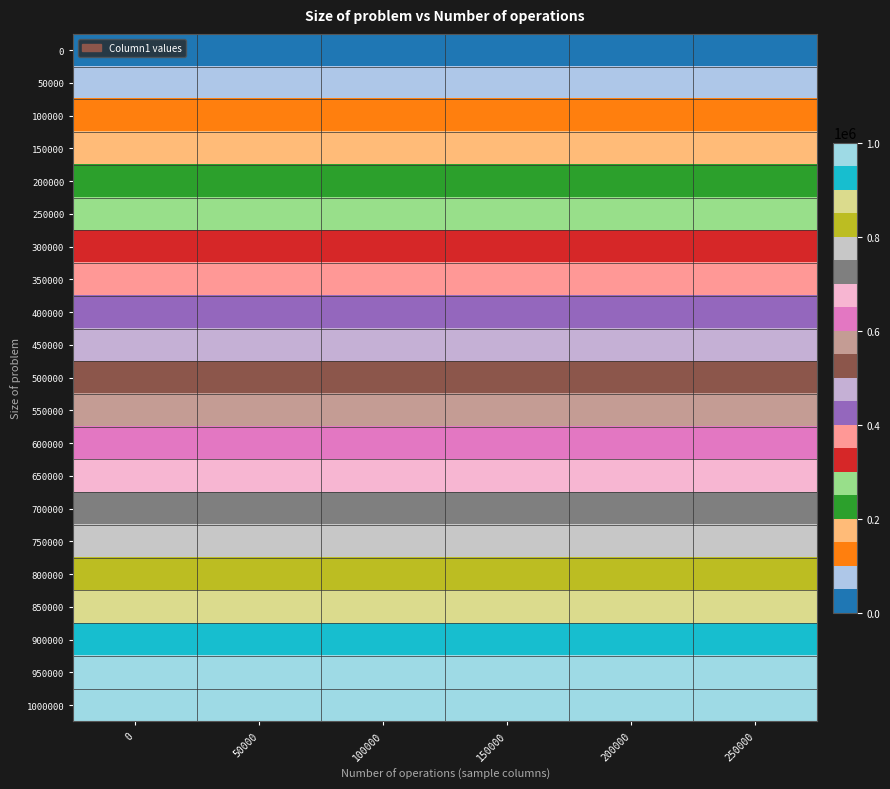

Rank the series by their maximum value, from lowest to highest.

0, 50000, 100000, 150000, 200000, 250000, 300000, 350000, 400000, 450000, 500000, 550000, 600000, 650000, 700000, 750000, 800000, 850000, 900000, 950000, 1000000